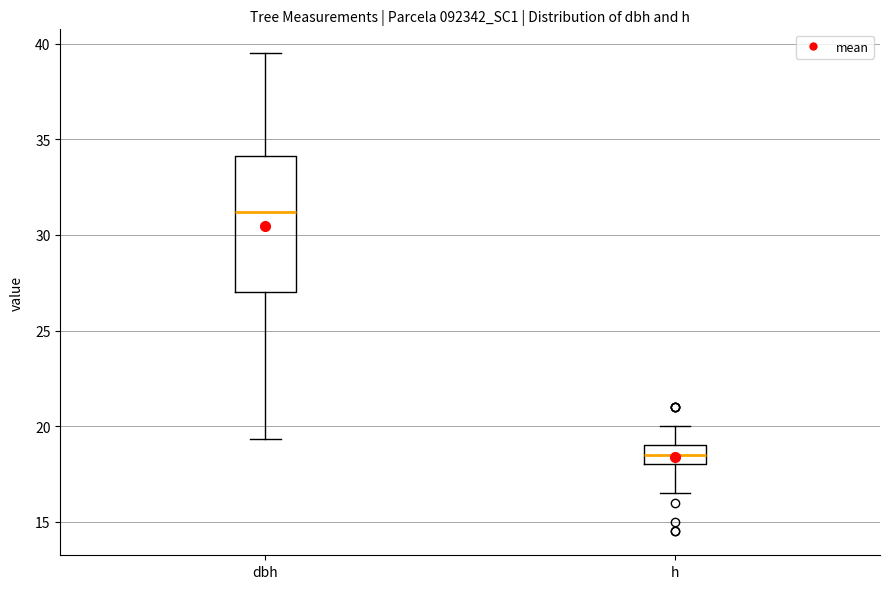

Reading left to right, read every box against the y-axis: the position of its median line, the range the box covers, and the ends of its whiskers. The values are not printed on the chart, so give them approximately, as read against the axis.

dbh: median 31.0, box 27.0 to 34.0, whiskers 19.5 to 39.5
h: median 18.5, box 18.0 to 19.0, whiskers 16.5 to 20.0